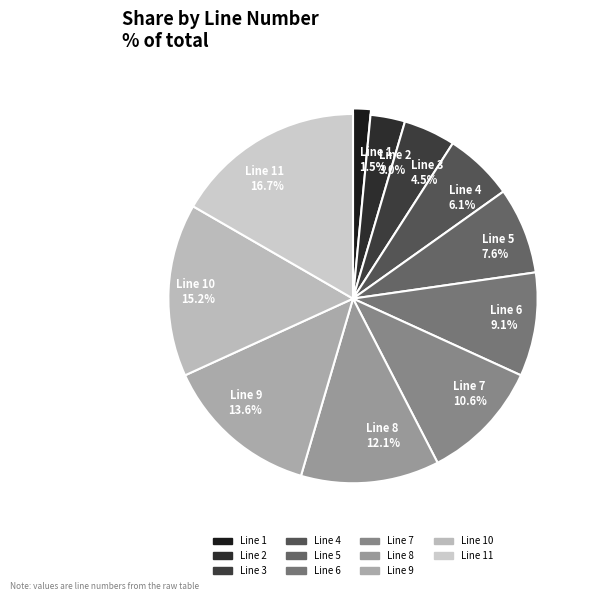

To the nearest percent, what is the difference between the 3 and 8 slice percentages?

8%